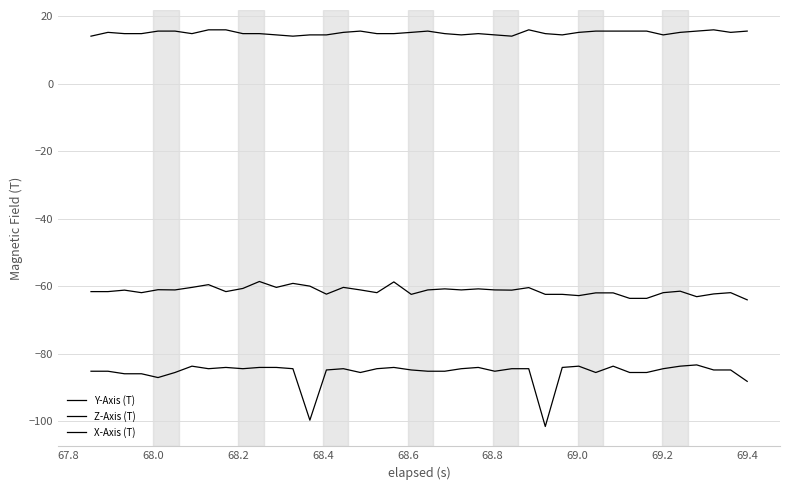

Does the chart display data point markers on the line(s)?

No